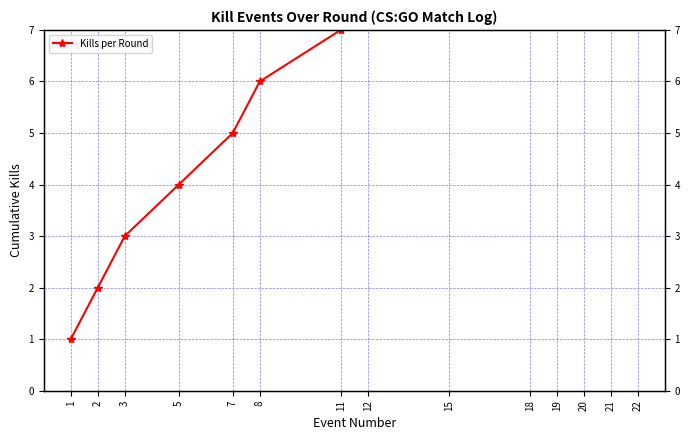

Rank the categories by value from highest to lowest.

22, 21, 20, 19, 18, 15, 12, 11, 8, 7, 5, 3, 2, 1